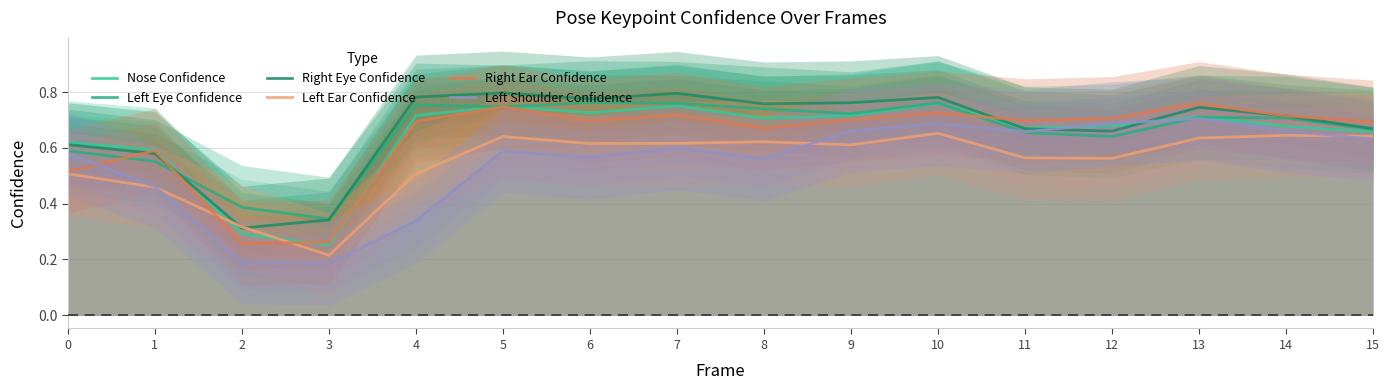

In Nose Confidence, how many points are higher than both neighbors (excluding endpoints)?

4